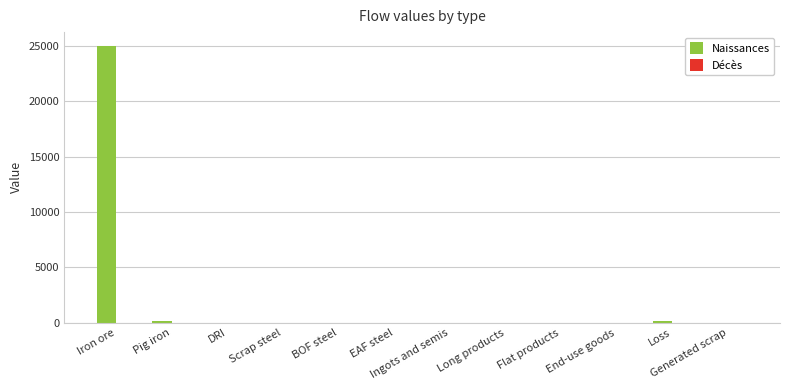

Which category has the highest value across all series?

Iron ore